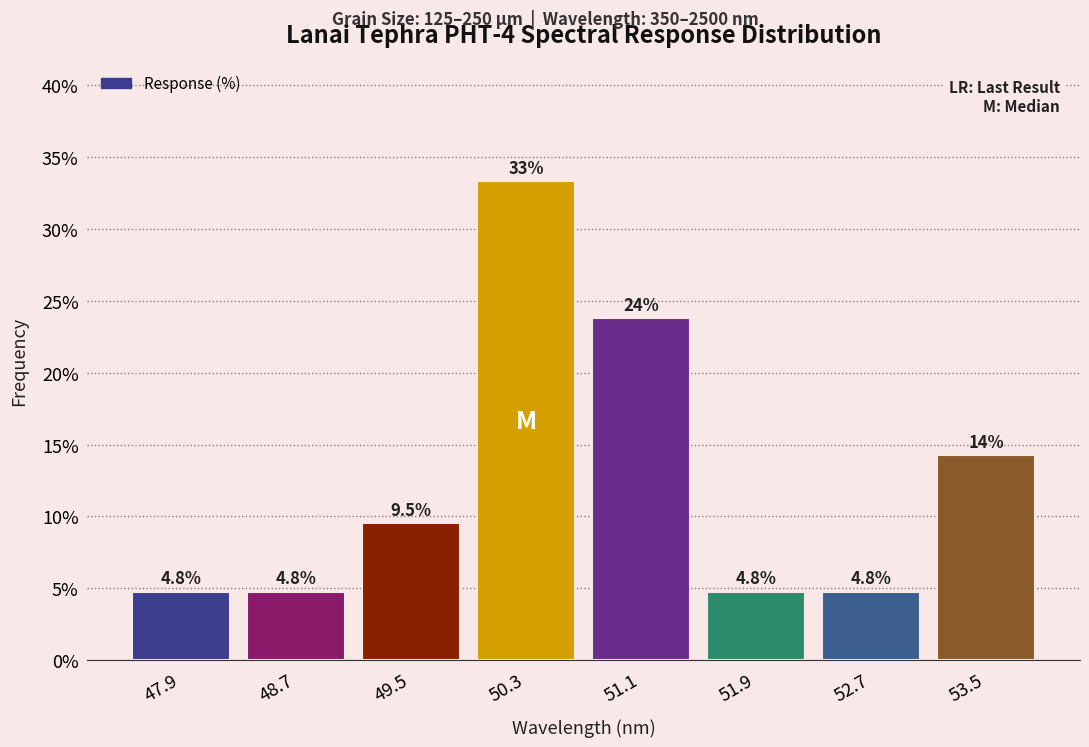

Which range on the x-axis has the tallest bar?

49.9 to 50.7